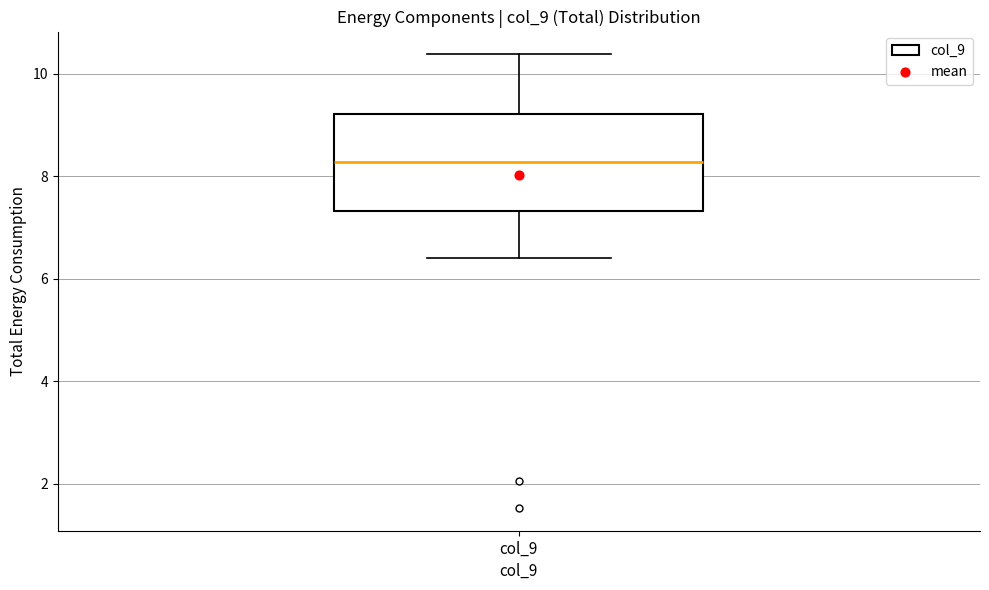

Read this box plot against the y-axis: the position of the median line, the range covered by the box, and the ends of both whiskers. The values are not printed on the chart, so give them approximately, as read against the axis.

median 8.2, box 7.4 to 9.2, whiskers 6.4 to 10.4